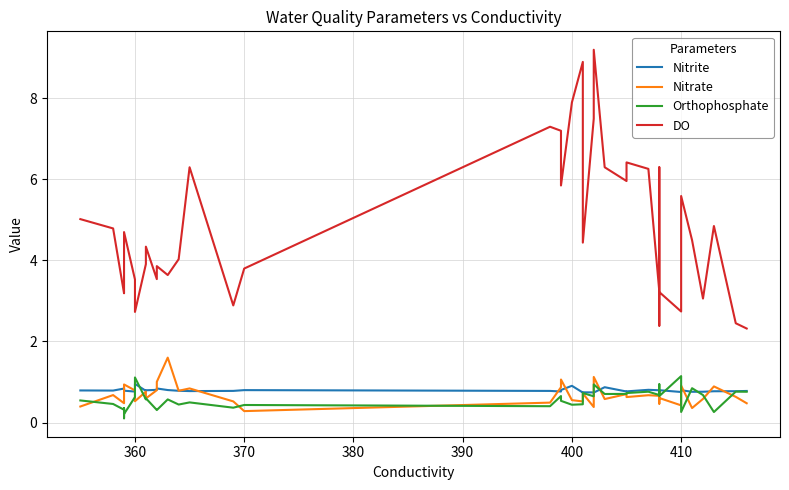

Which series has the largest total across all categories?

DO